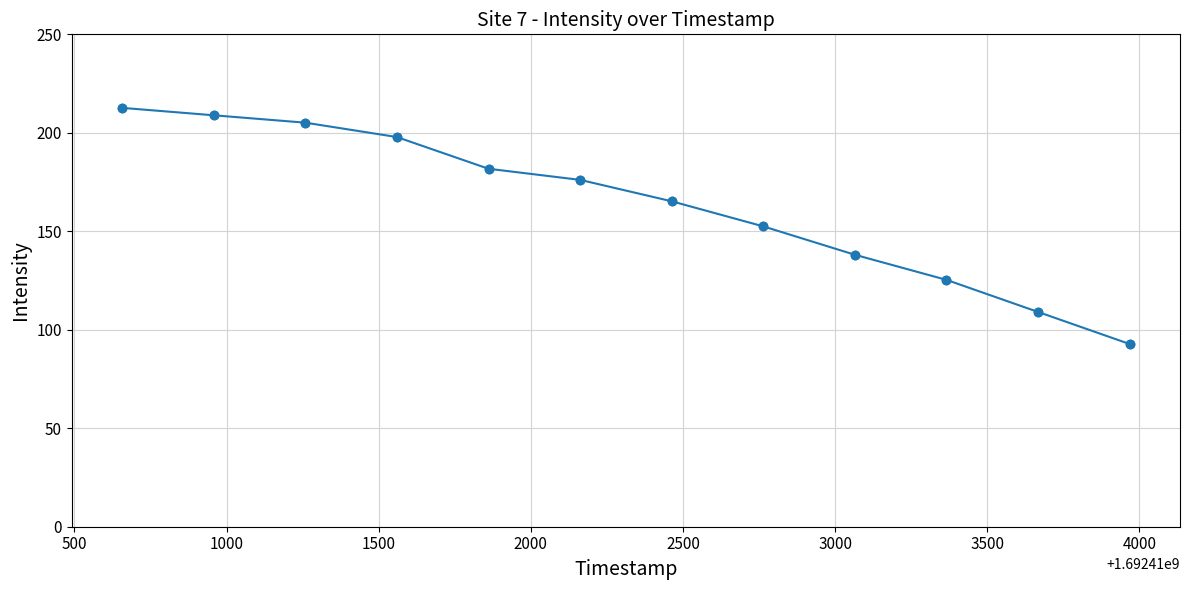

What is the smallest value displayed?

92.8